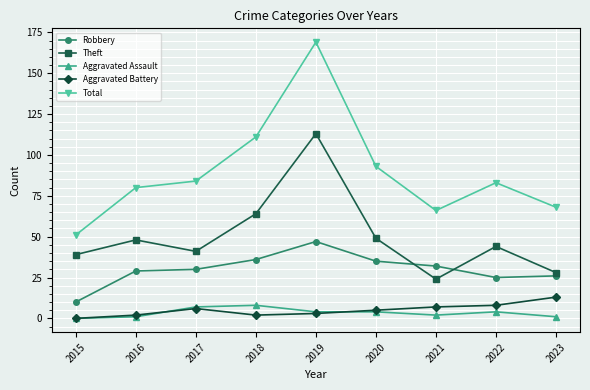

Which series changed the most between 2015 and 2020?

Total